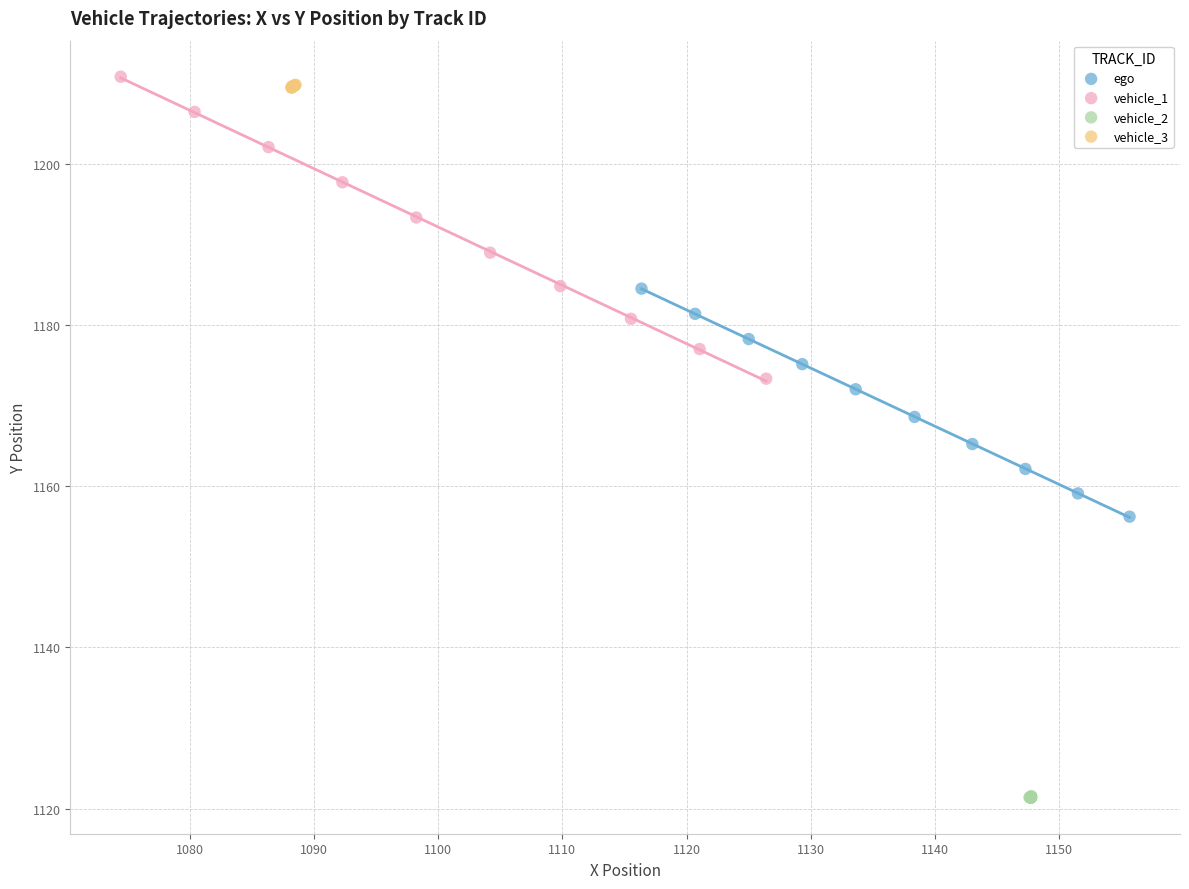

Which series has the largest Y range (max minus min)?

vehicle_1